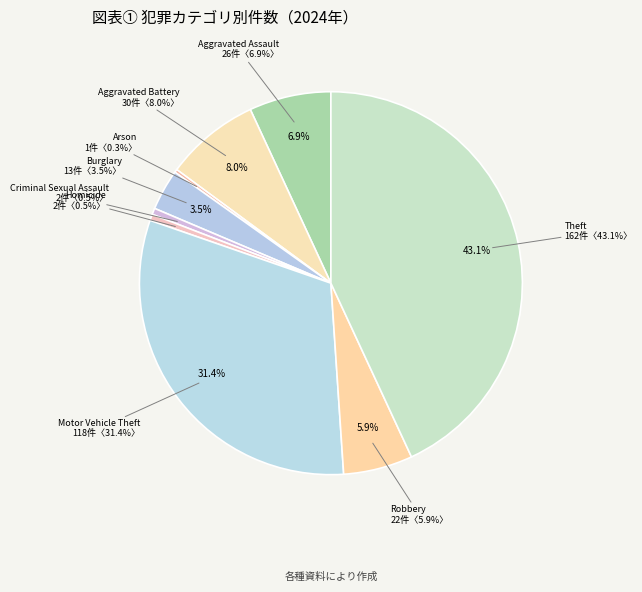

To the nearest percent, what percentage of the pie is Aggravated Assault?

7%